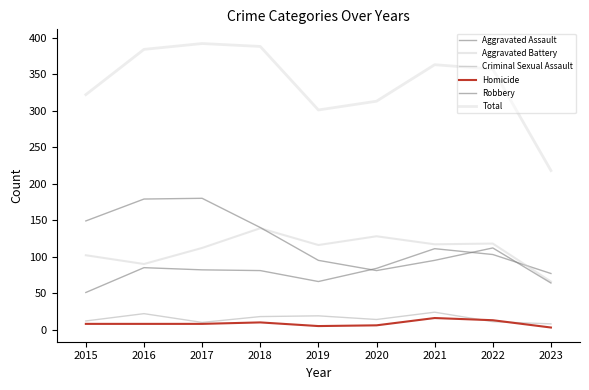

What is the value of the Total point at the 3rd from the left?

392